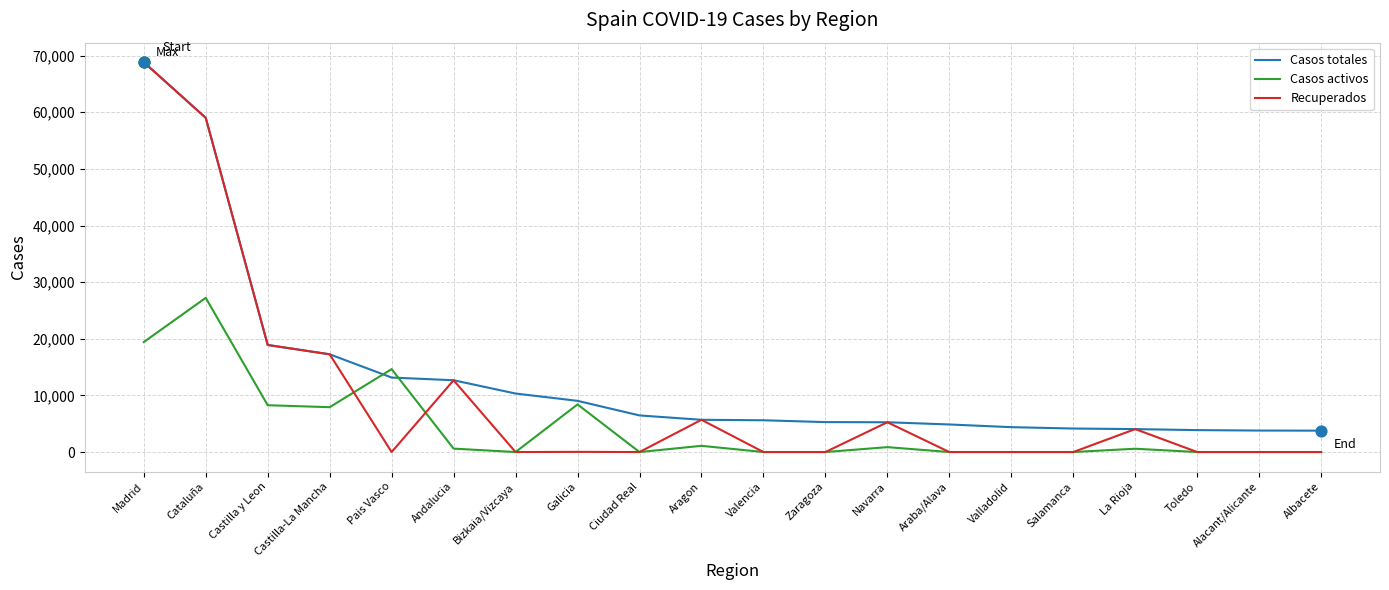

What is the spread (max minus min) of values at Bizkaia/Vizcaya?

10332